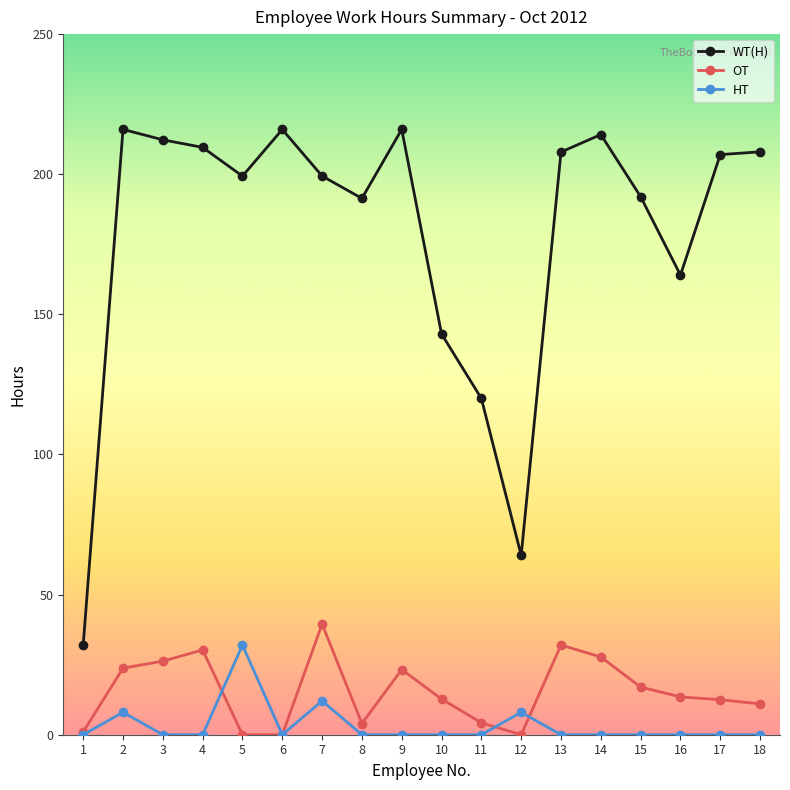

Which series has the largest total across all categories?

WT(H)